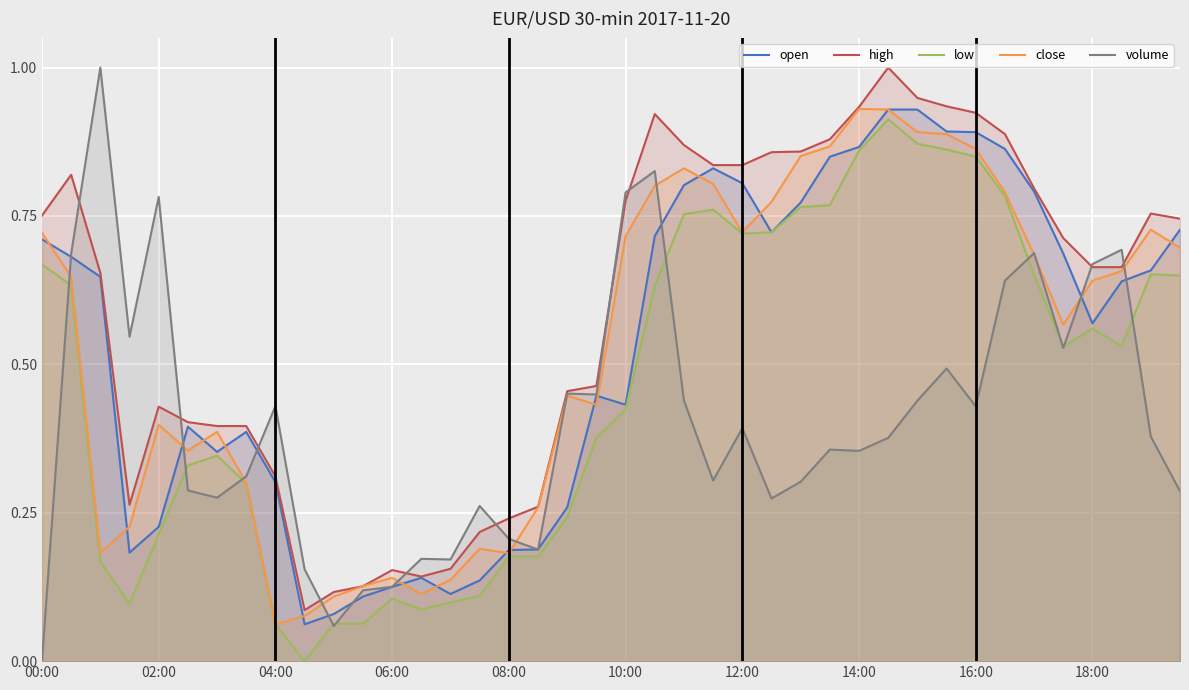

Which series has the largest range (max minus min)?

volume